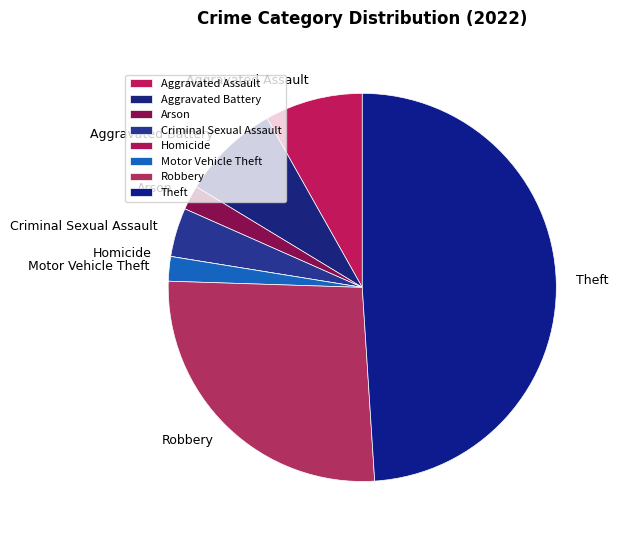

Which slice is the largest?

Theft